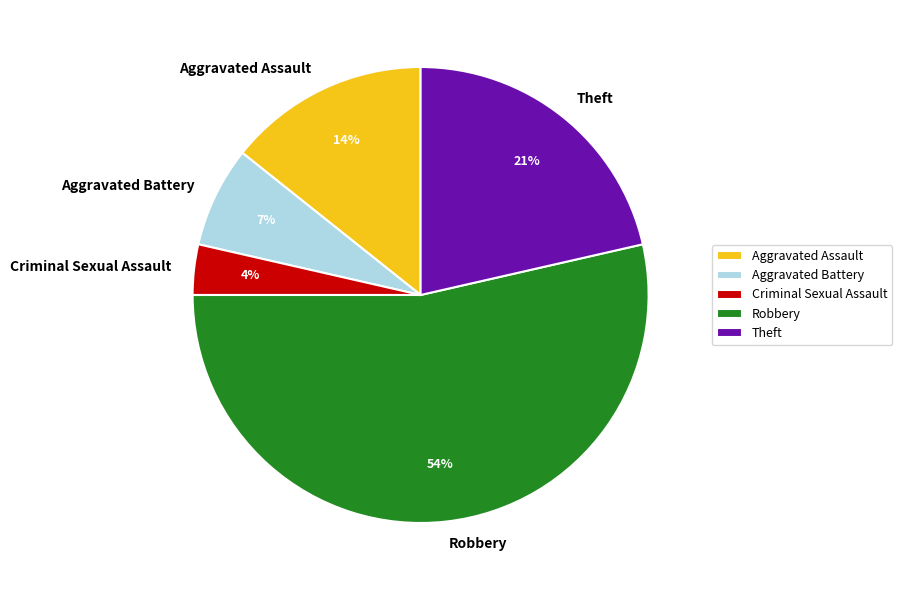

Do Robbery and Aggravated Assault together represent more than half of the pie?

Yes